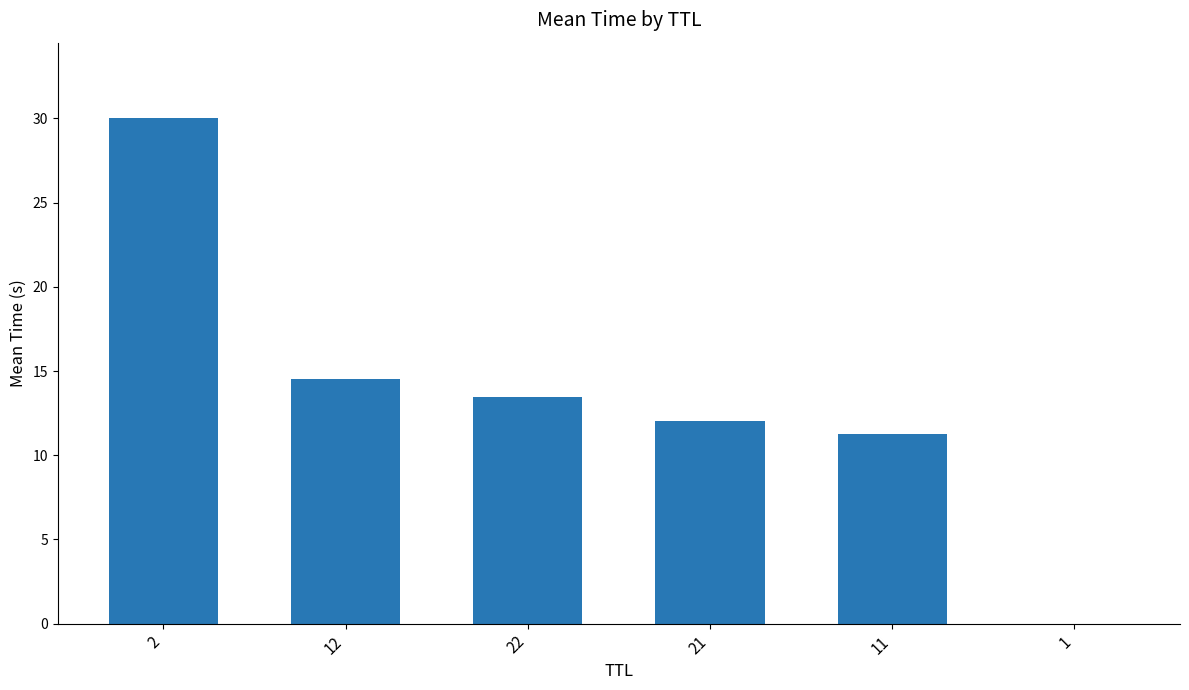

What is the sum of the values at 2 and 11?

41.2